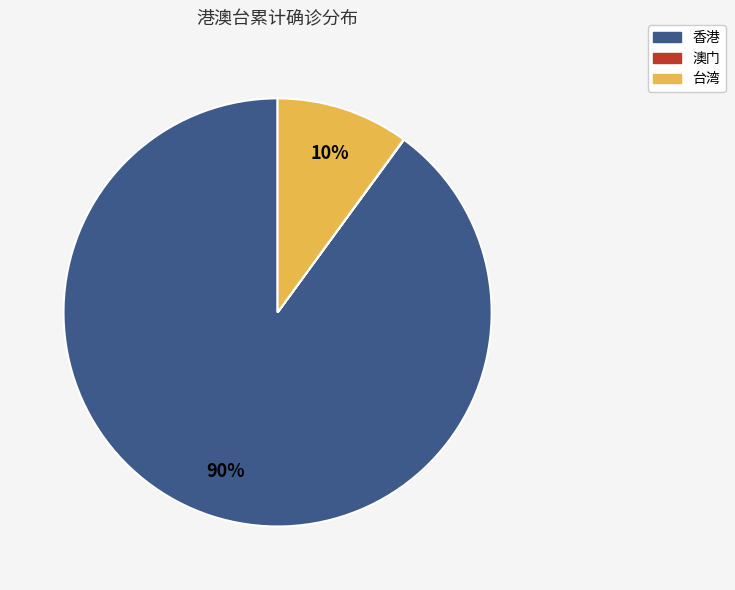

Which category has the biggest portion of the pie?

香港